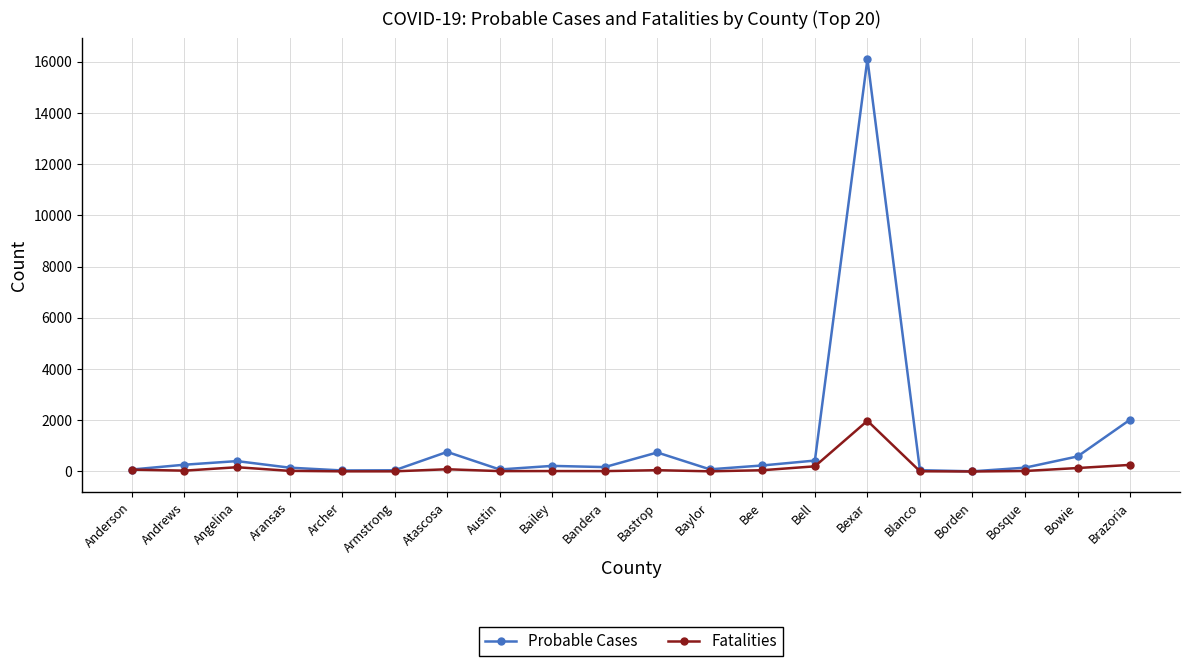

Where is Probable Cases nearest to the value 8056?

Brazoria